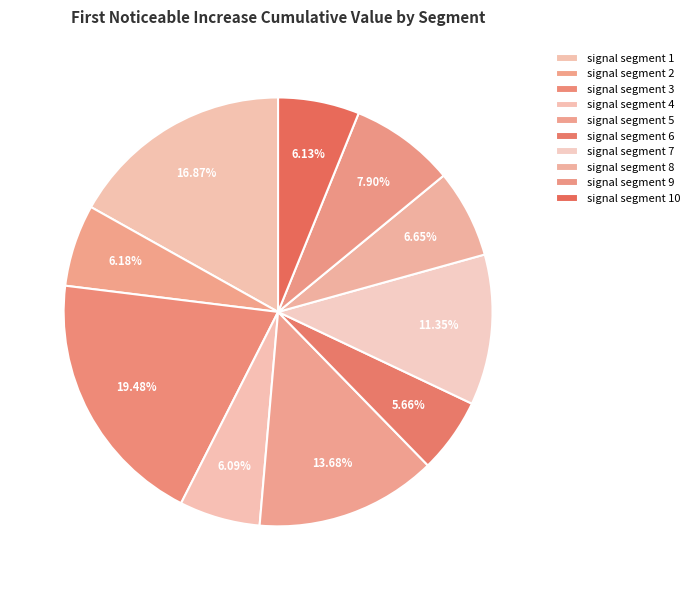

To the nearest percent, what percentage of the pie is signal segment 5?

14%